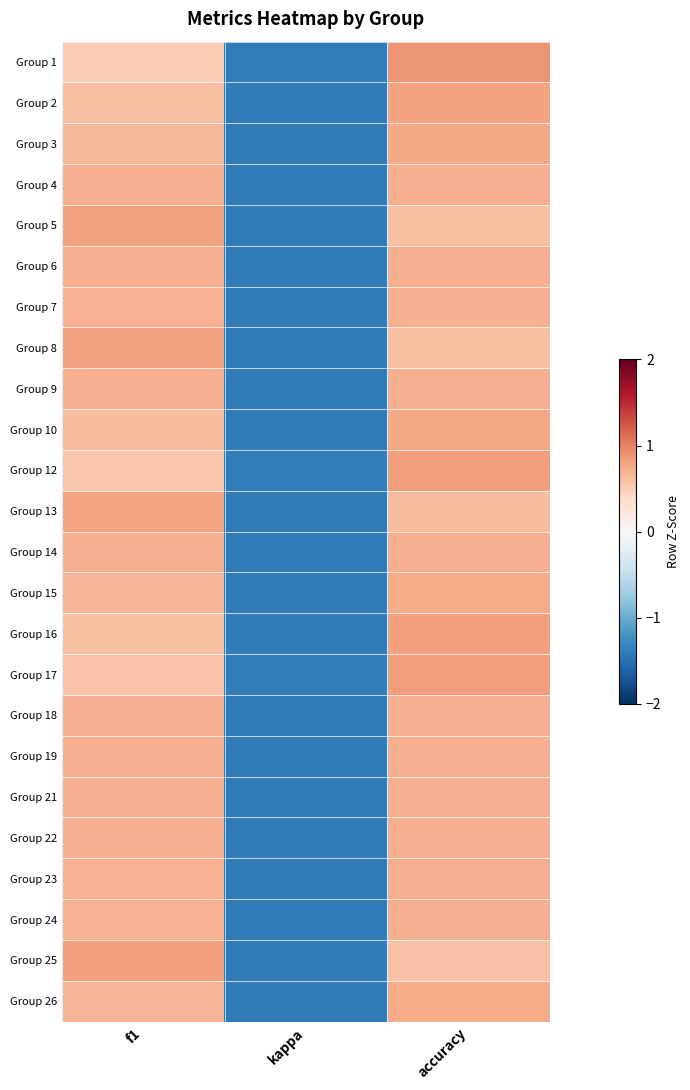

At f1, list the series in order from largest to smallest.

Group 25, Group 5, Group 8, Group 13, Group 4, Group 6, Group 14, Group 19, Group 21, Group 9, Group 22, Group 18, Group 24, Group 7, Group 23, Group 26, Group 15, Group 3, Group 10, Group 2, Group 16, Group 17, Group 12, Group 1